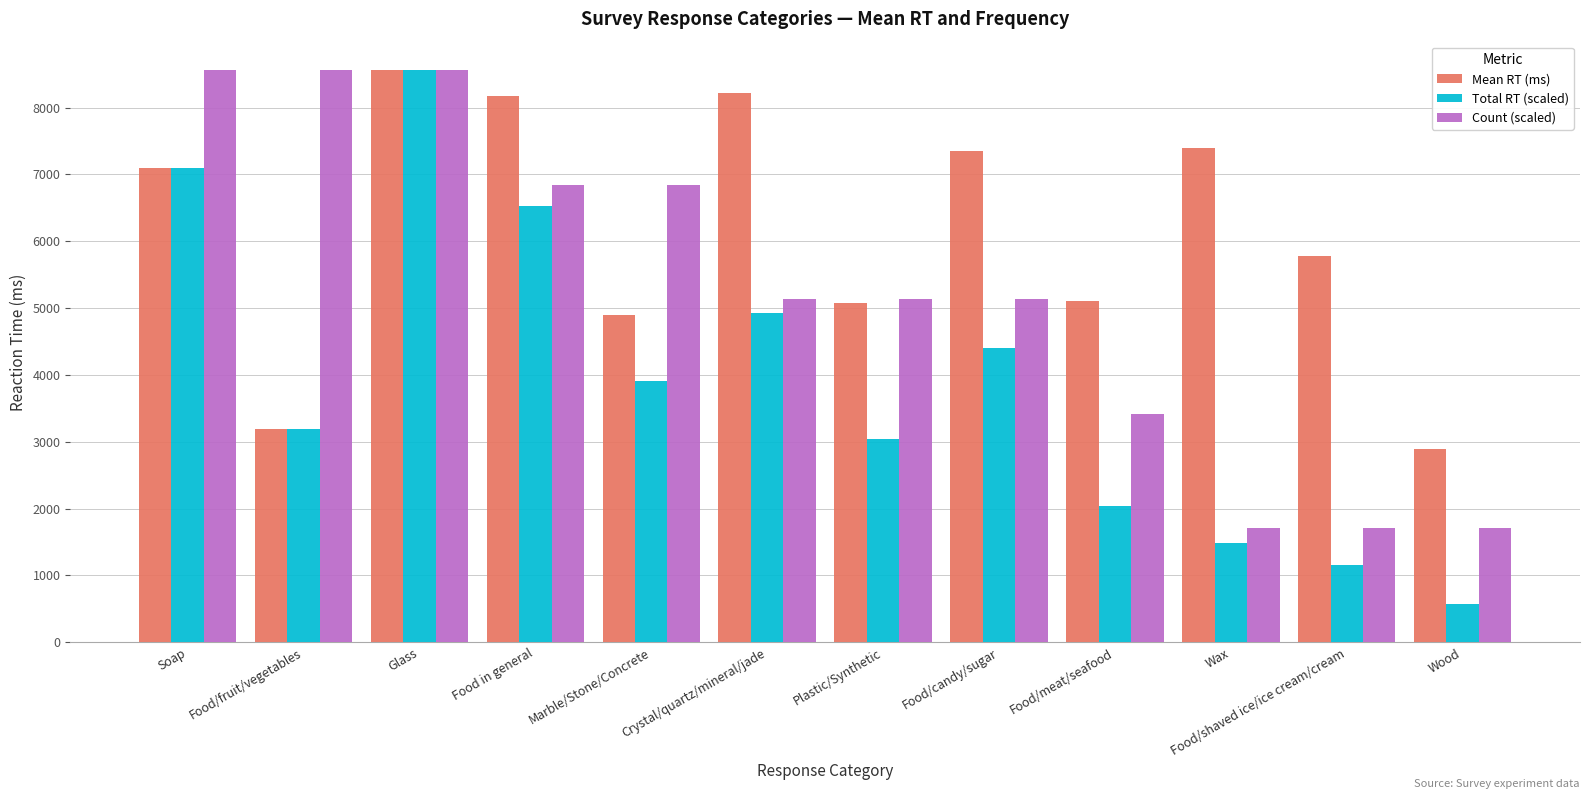

What is the sum of the Total RT (scaled) values at Food/candy/sugar and Soap?

11502.7